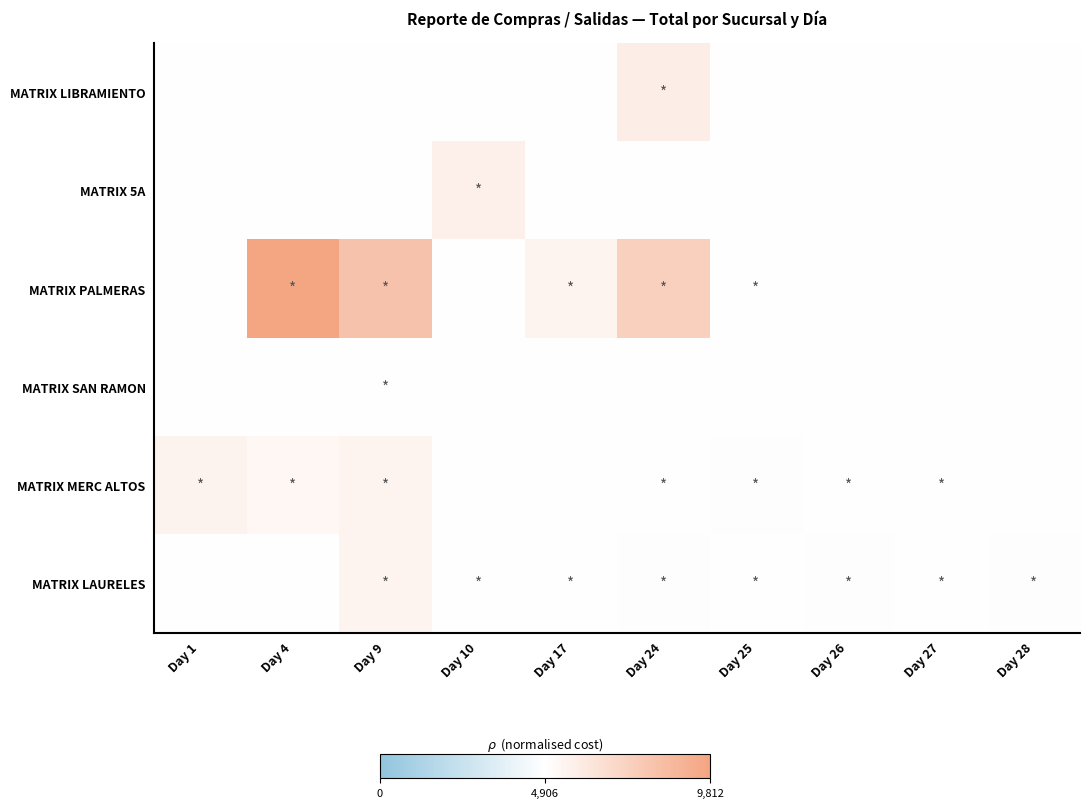

Which series has the largest total across all categories?

MATRIX PALMERAS